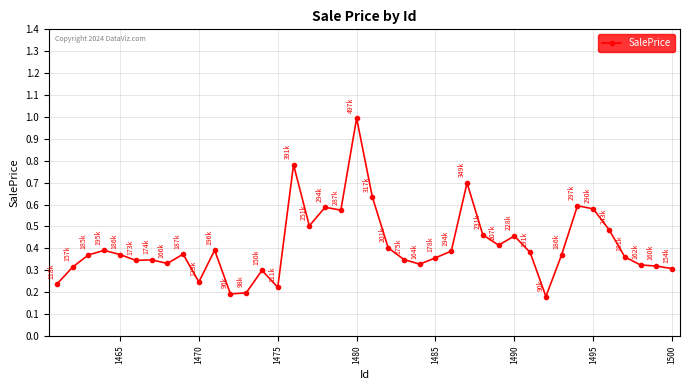

What is the greatest value displayed?

1.0